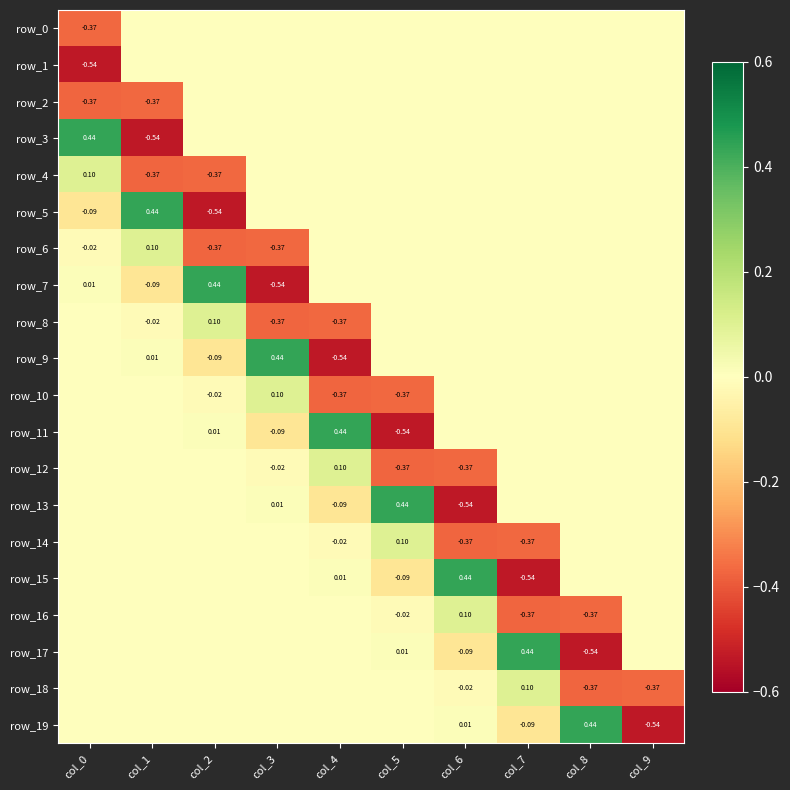

Between col_2 and col_0, which is larger?

col_2